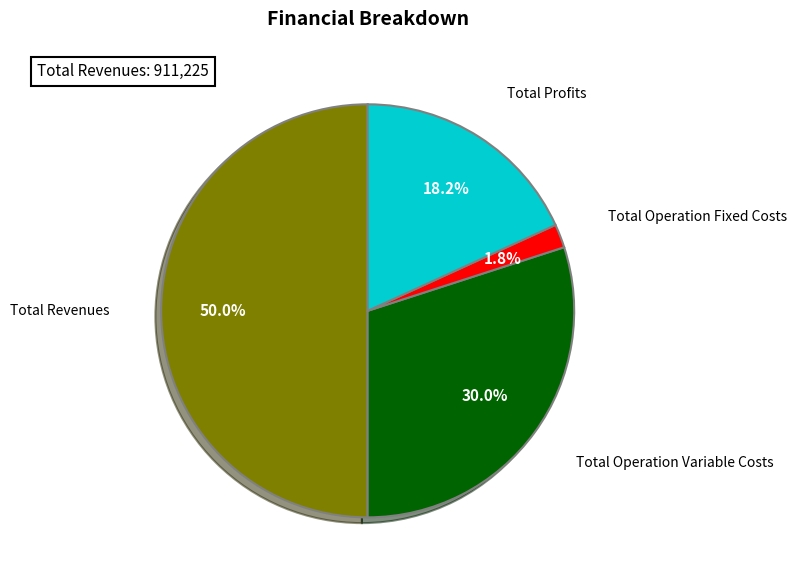

How many segments does this pie chart have?

4